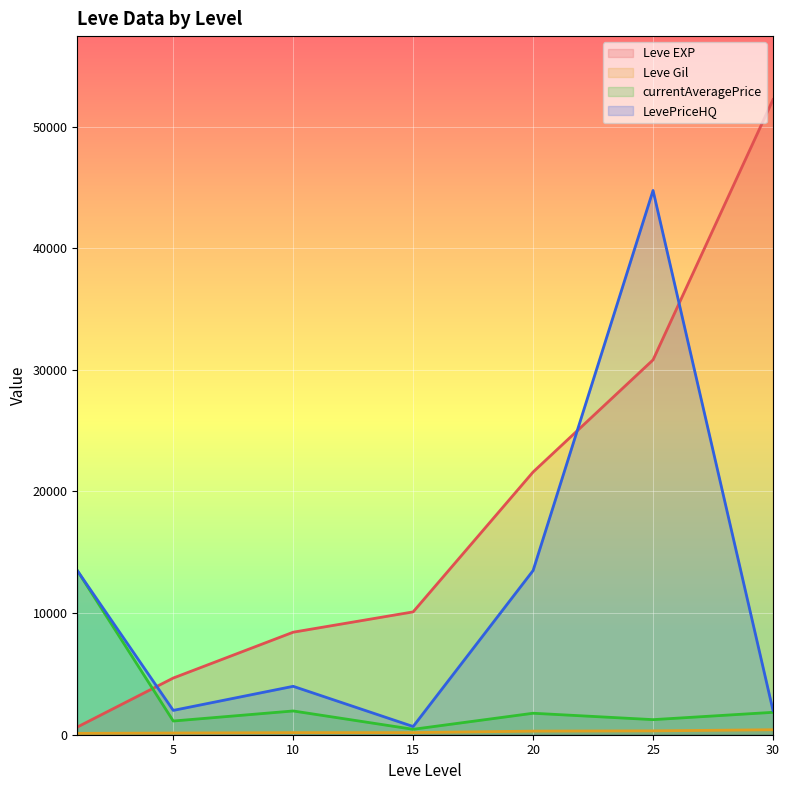

List the series in order of their peak value, highest first.

Leve EXP, LevePriceHQ, currentAveragePrice, Leve Gil